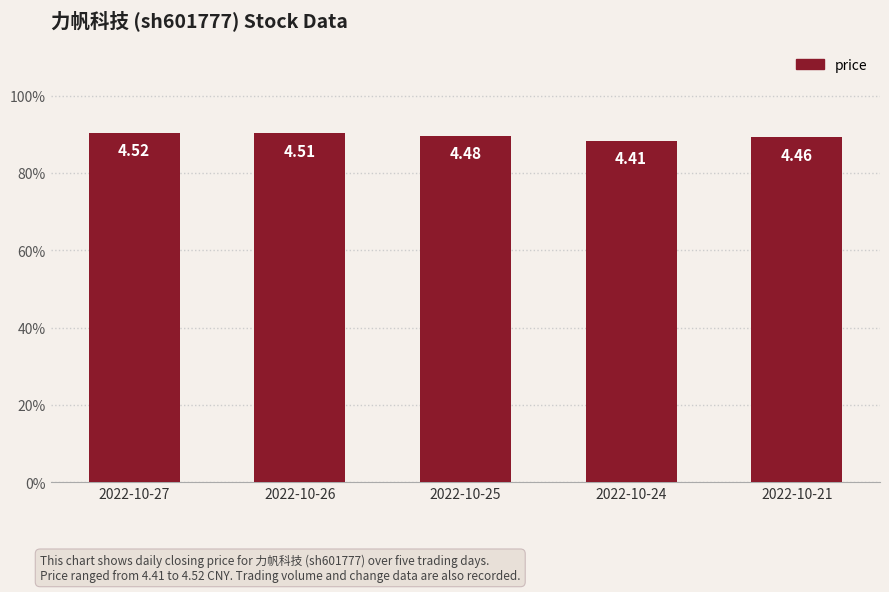

Reading left to right, what are all the values shown in this chart?

4.5	4.5	4.5	4.4	4.5